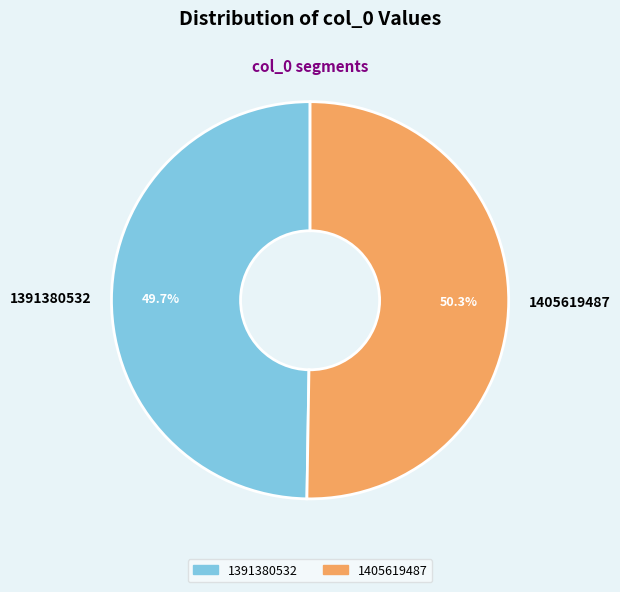

Between 1391380532 and 1405619487, which is larger?

1405619487